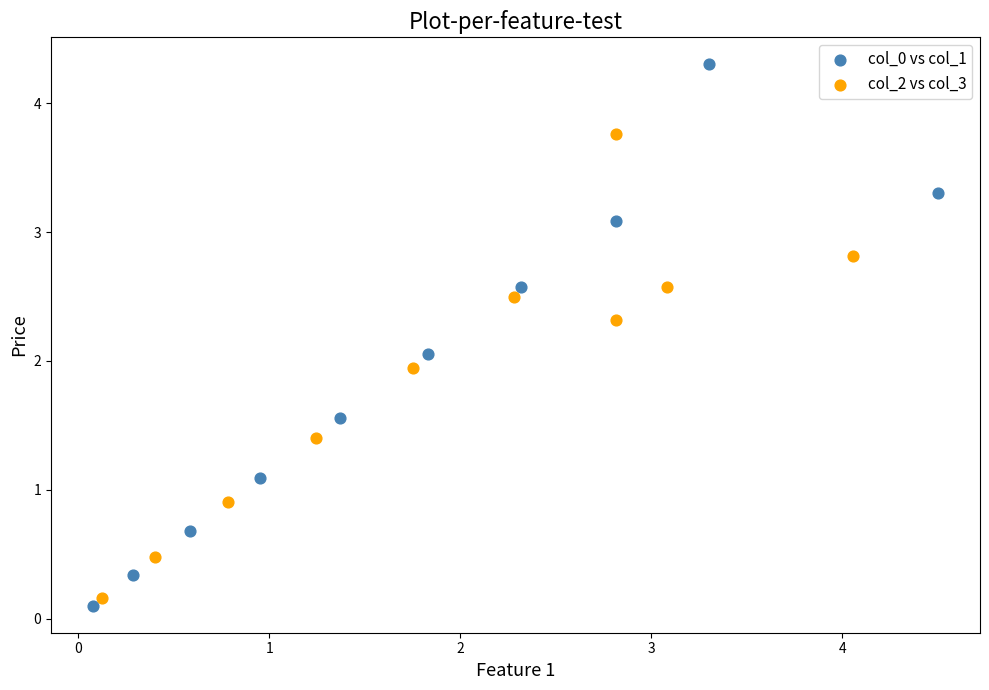

Which series contains the highest Y value?

col_0 vs col_1